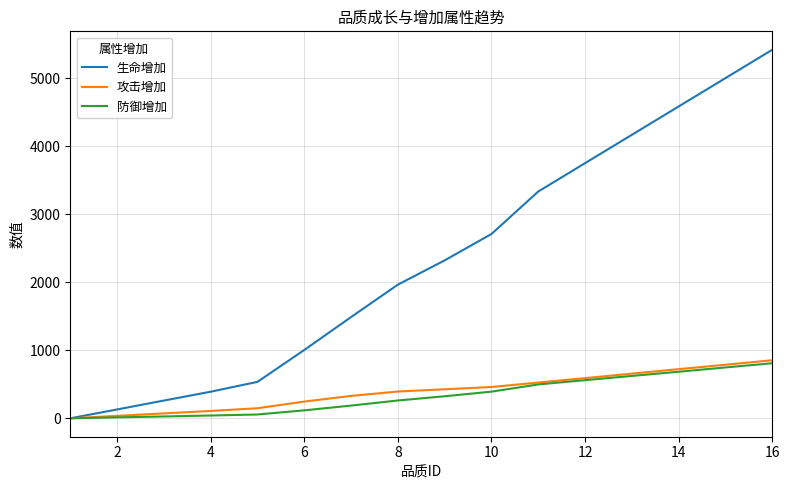

Which series has the widest spread of values?

生命增加